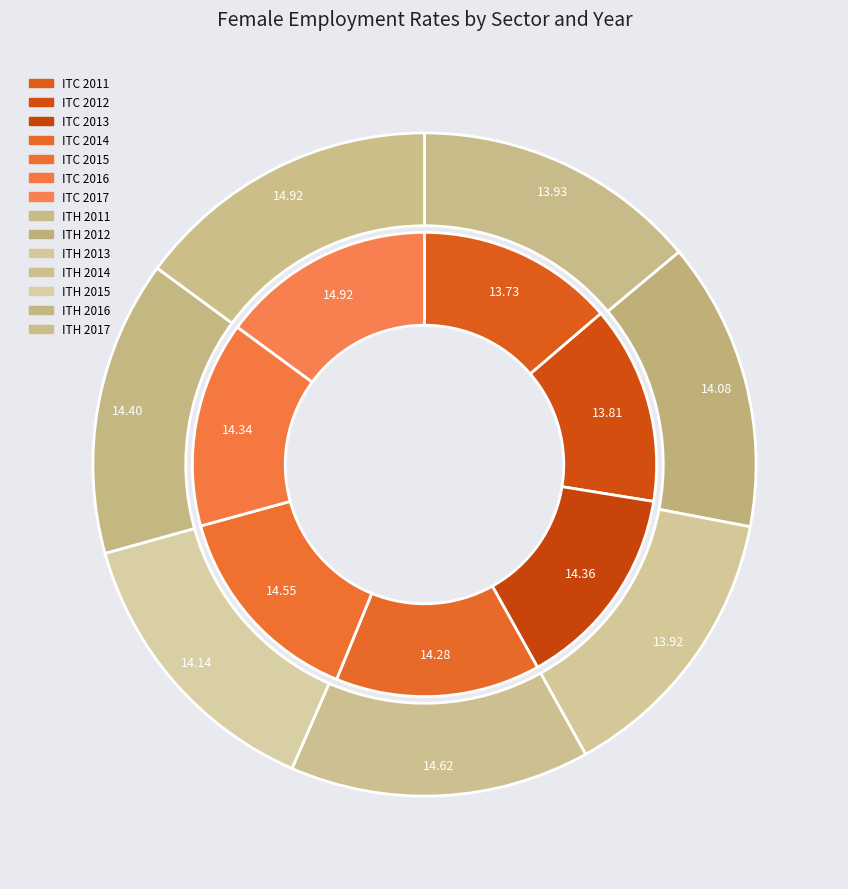

To the nearest percent, what portion does 2013 represent?

14%